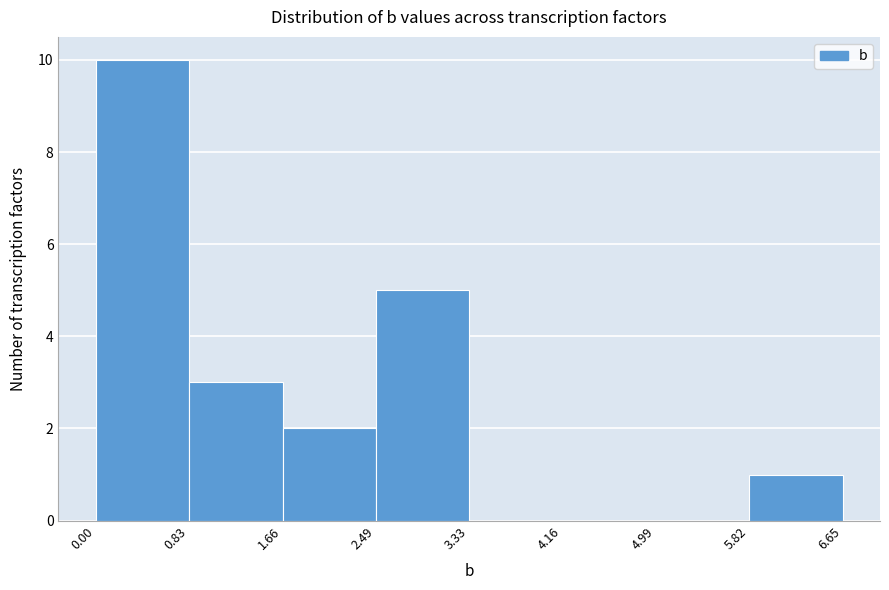

Over which range of the x-axis is the bar tallest?

0.00 to 0.83